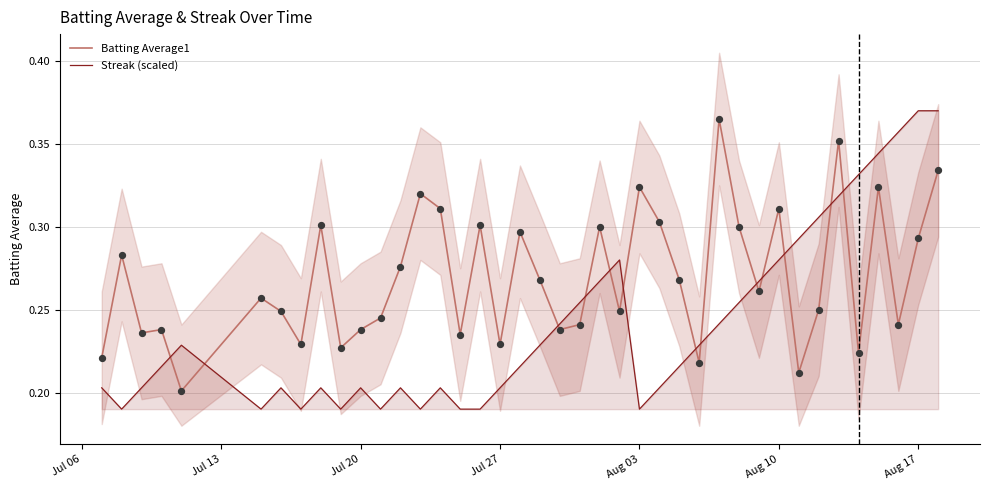

What are all the series names shown in the legend?

Batting Average1, Streak (scaled)